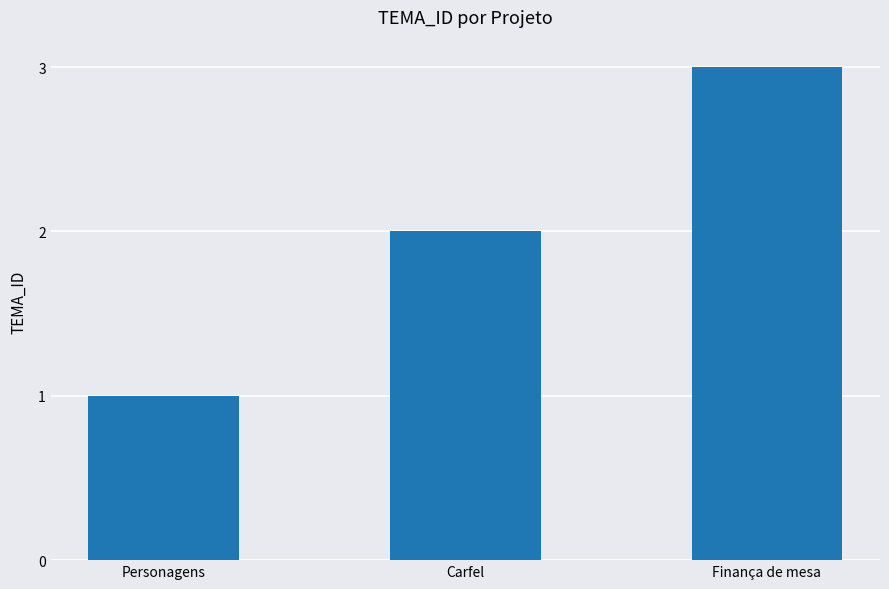

Are the bars horizontal?

No